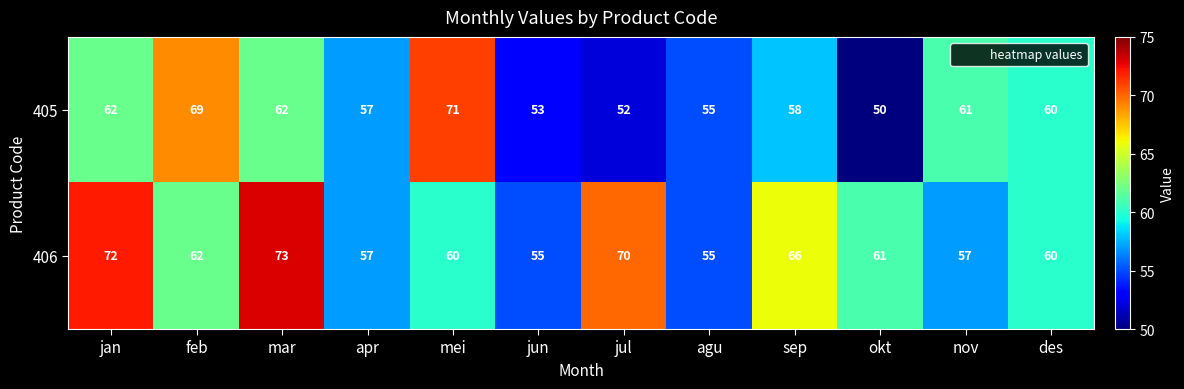

What is the difference between the 406 values at mar and des?

13